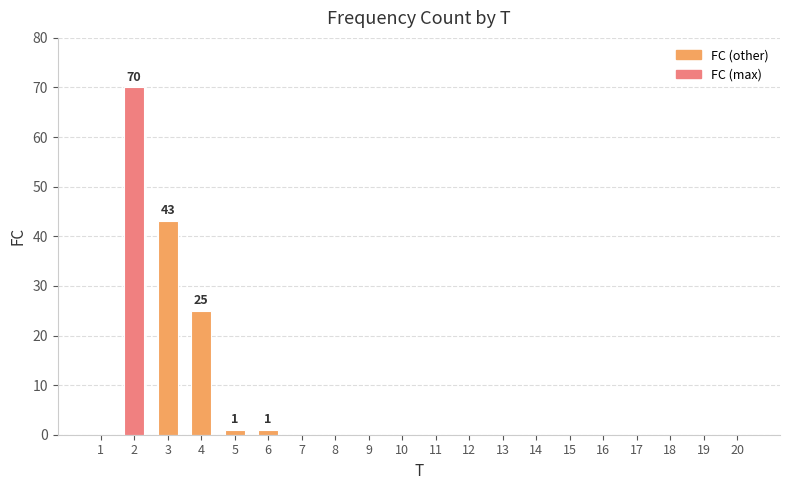

The value at 11 is 0. True or false?

True